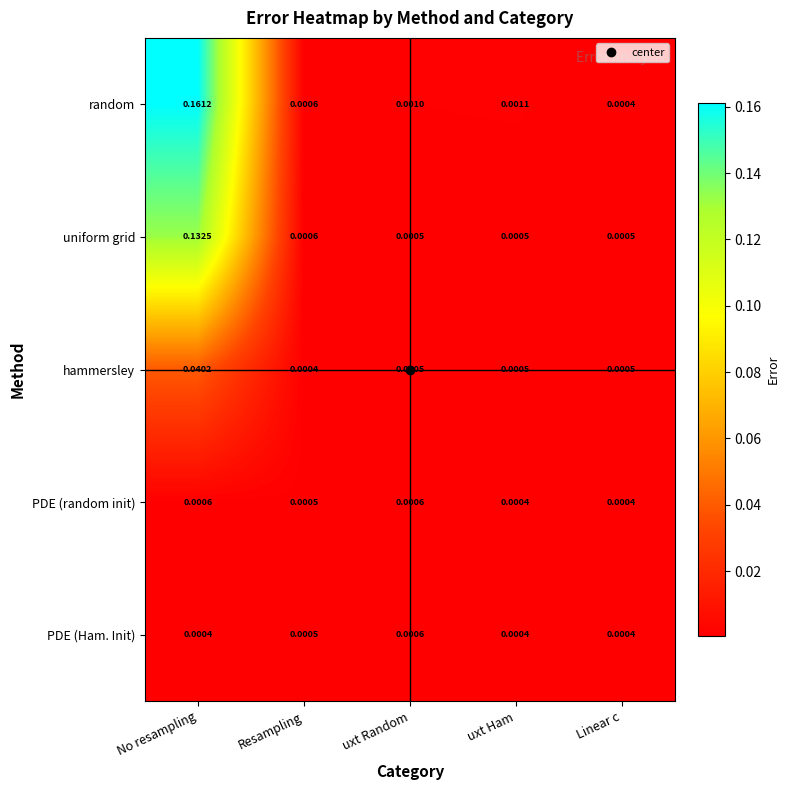

At which category is the sum across all series the highest?

No resampling